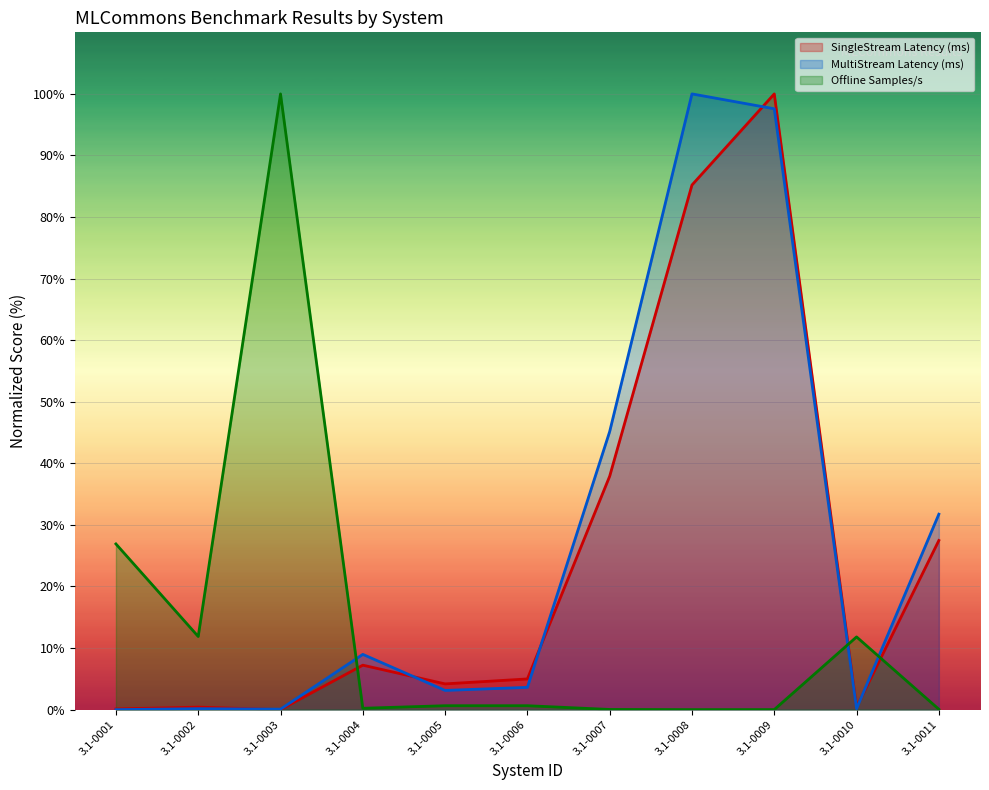

What is the difference between the second highest and second lowest values in the Offline Samples/s series?

26.9